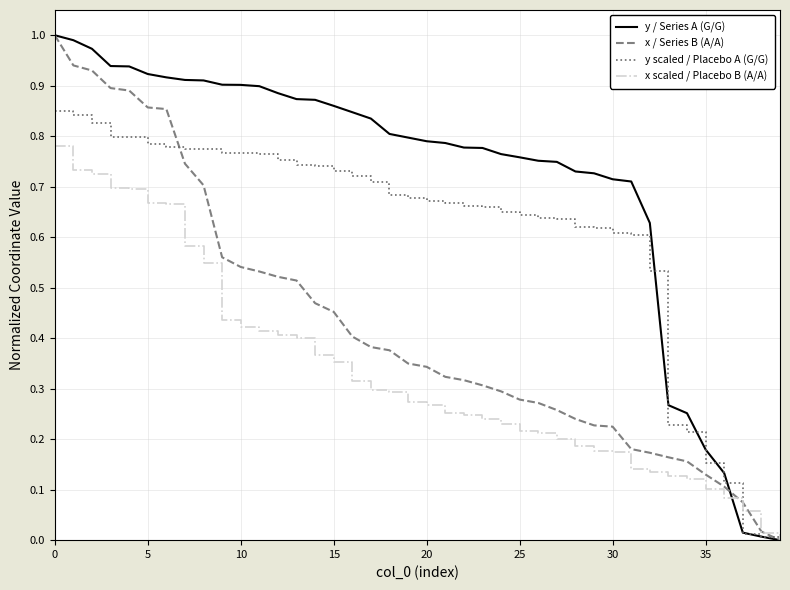

Which series has the largest total across all categories?

y / Series A (G/G)